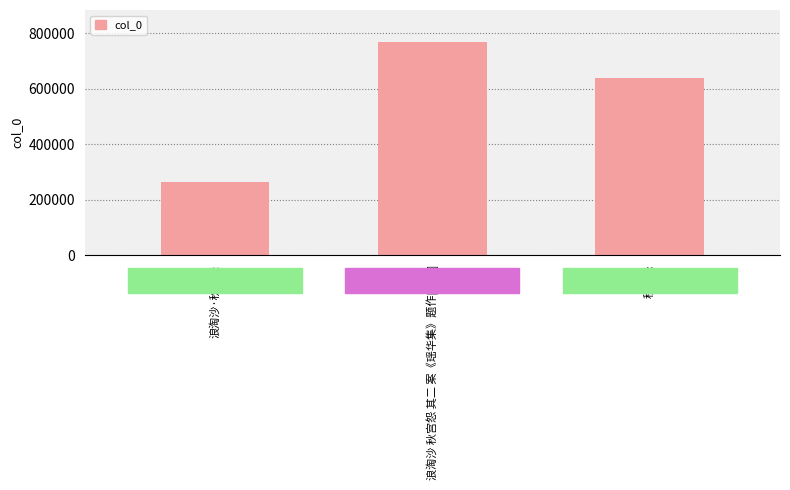

How many values are below 639221?

1